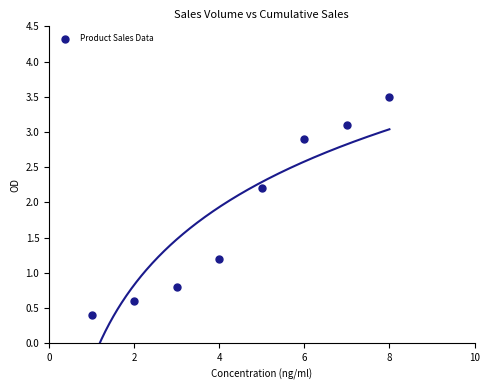

What is the average X value?

4.5